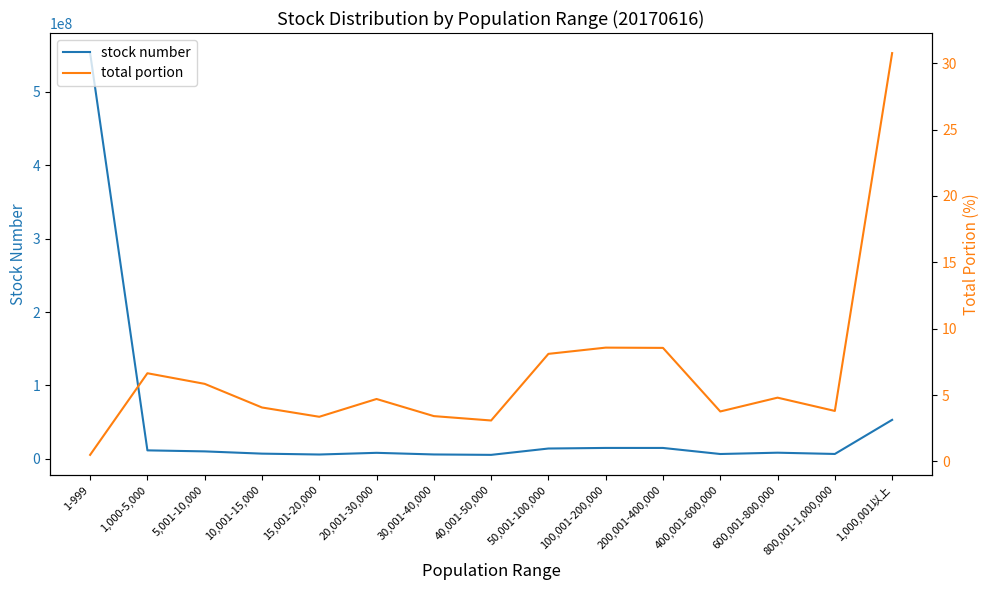

True or false: stock number has more than 1 points higher than both neighbors.

True